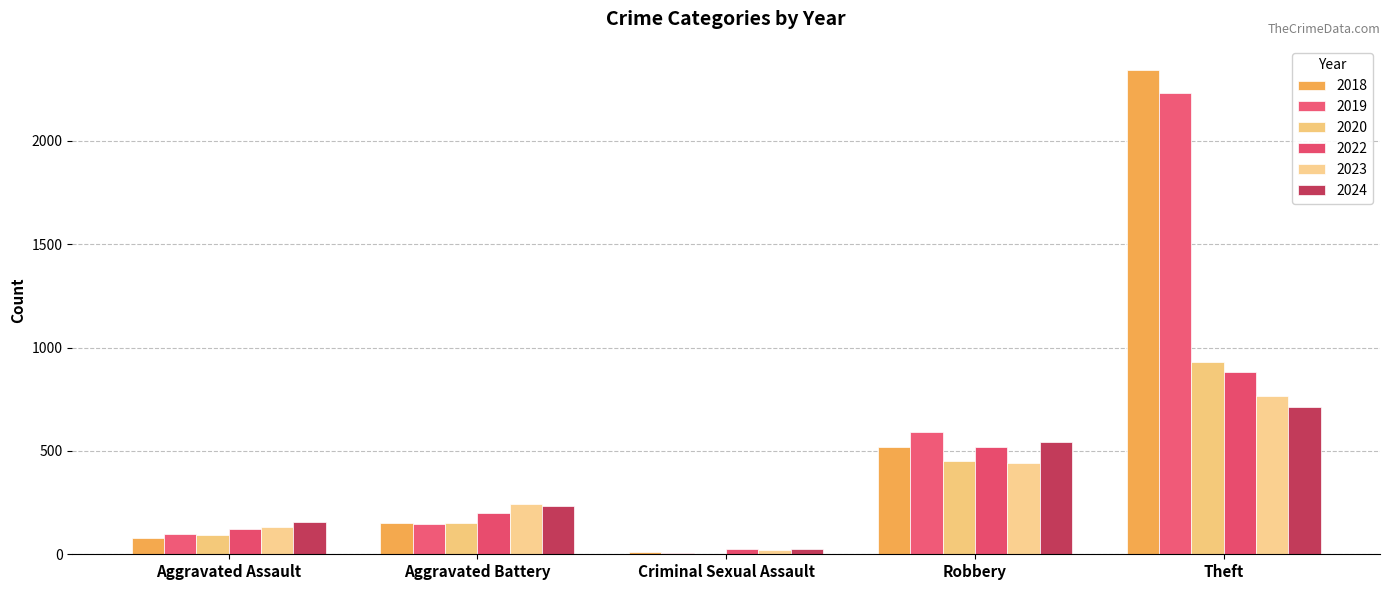

What is the sum of all 2024 values?

1665